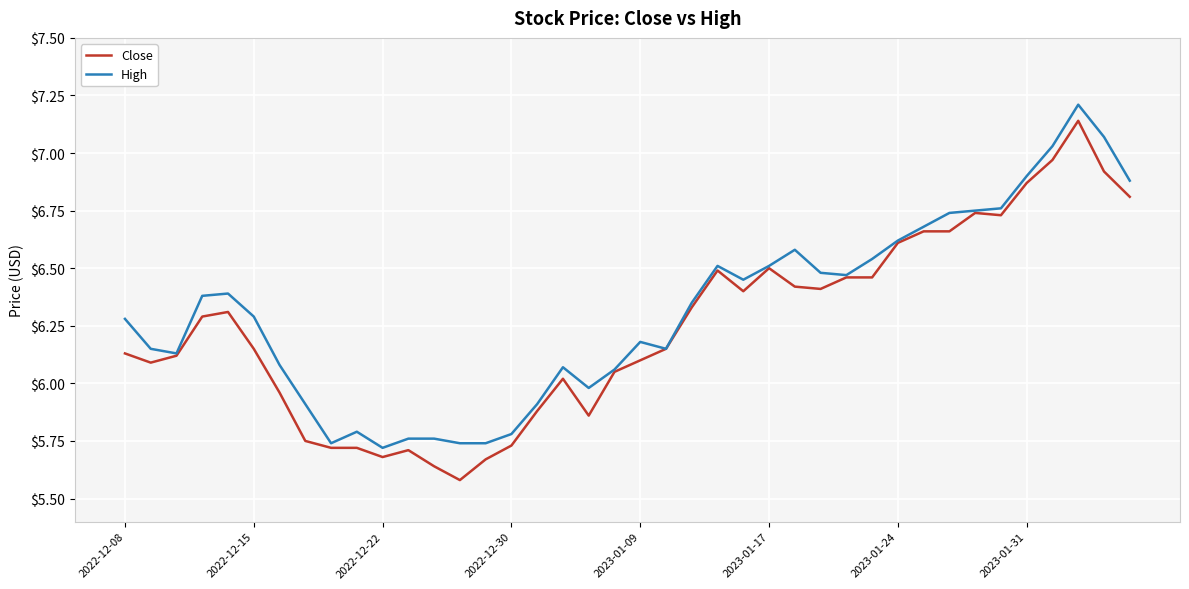

What is the maximum value shown in the chart?

7.2